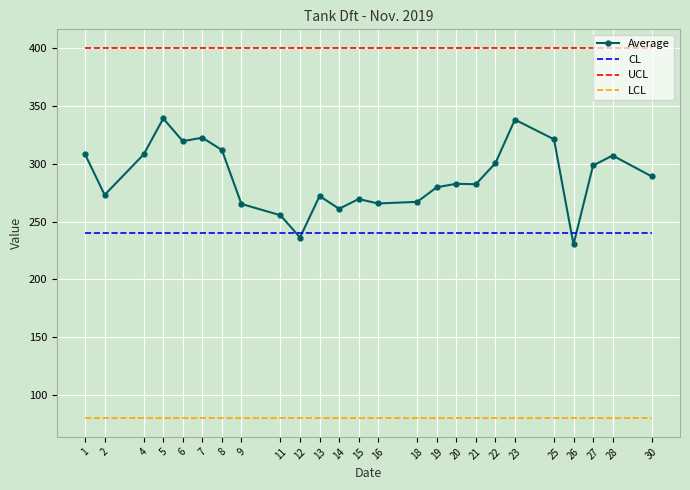

True or false: LCL and UCL cross at least once.

False